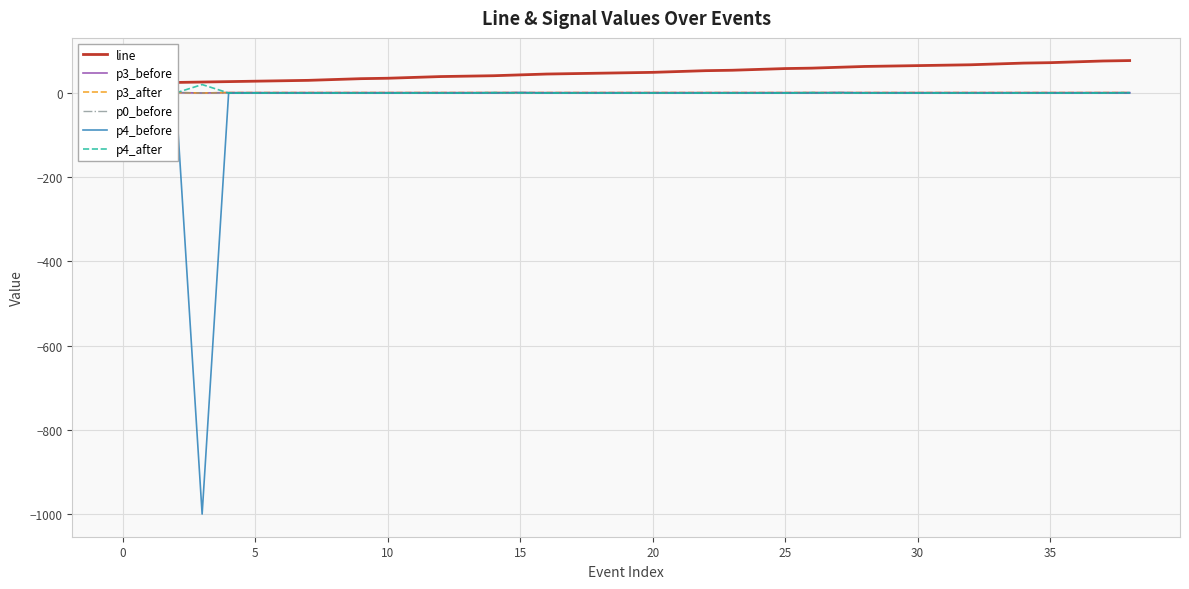

At 20, list the series in order from smallest to largest.

p0_before, p4_before, p4_after, p3_before, p3_after, line